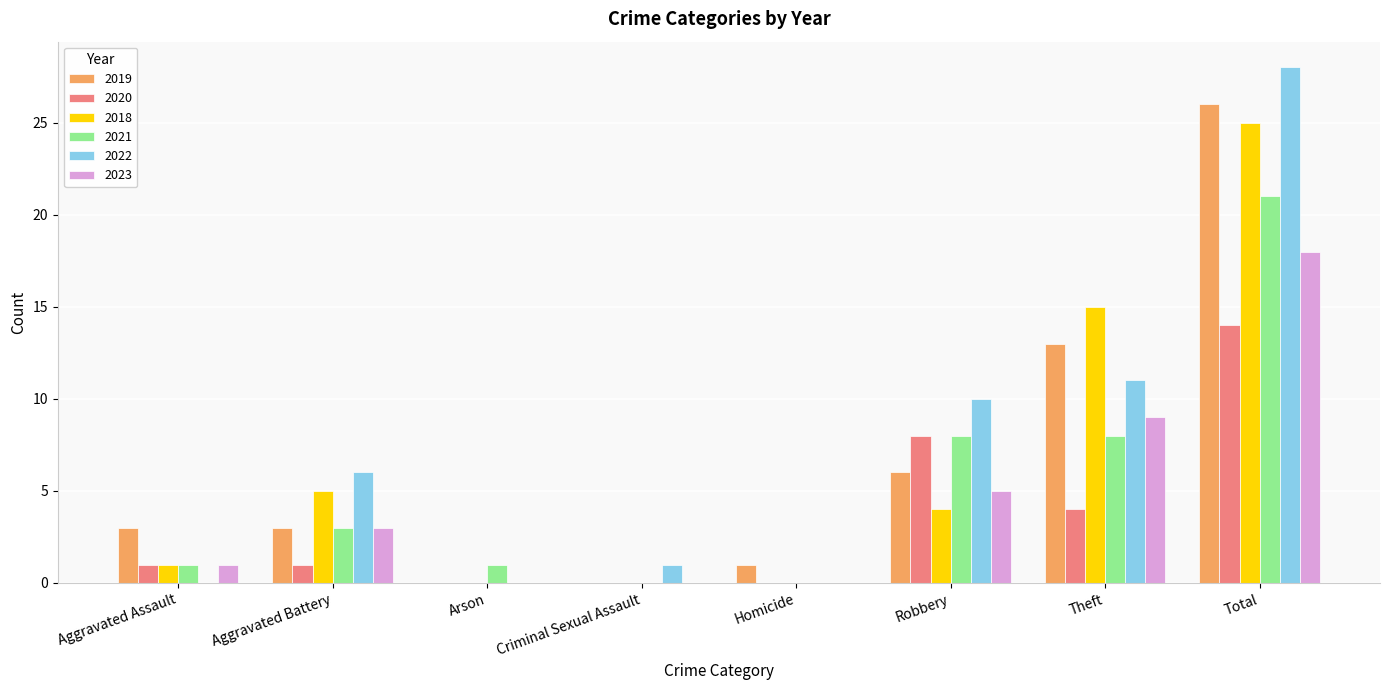

Reading left to right, extract all data points from this chart.

2019: 3	3	0	0	1	6	13	26
2020: 1	1	0	0	0	8	4	14
2018: 1	5	0	0	0	4	15	25
2021: 1	3	1	0	0	8	8	21
2022: 0	6	0	1	0	10	11	28
2023: 1	3	0	0	0	5	9	18